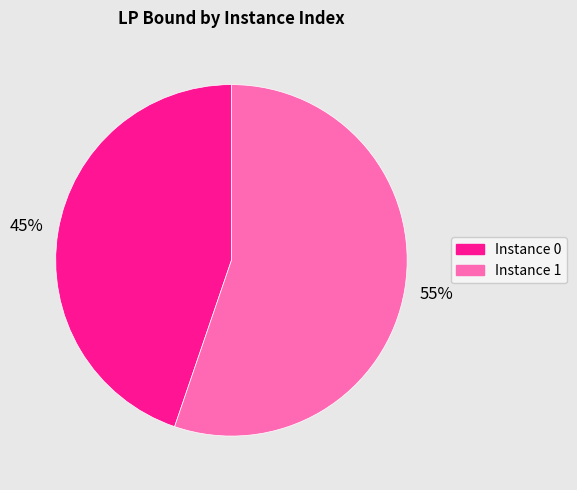

Between Instance 1 and Instance 0, which is larger?

Instance 1